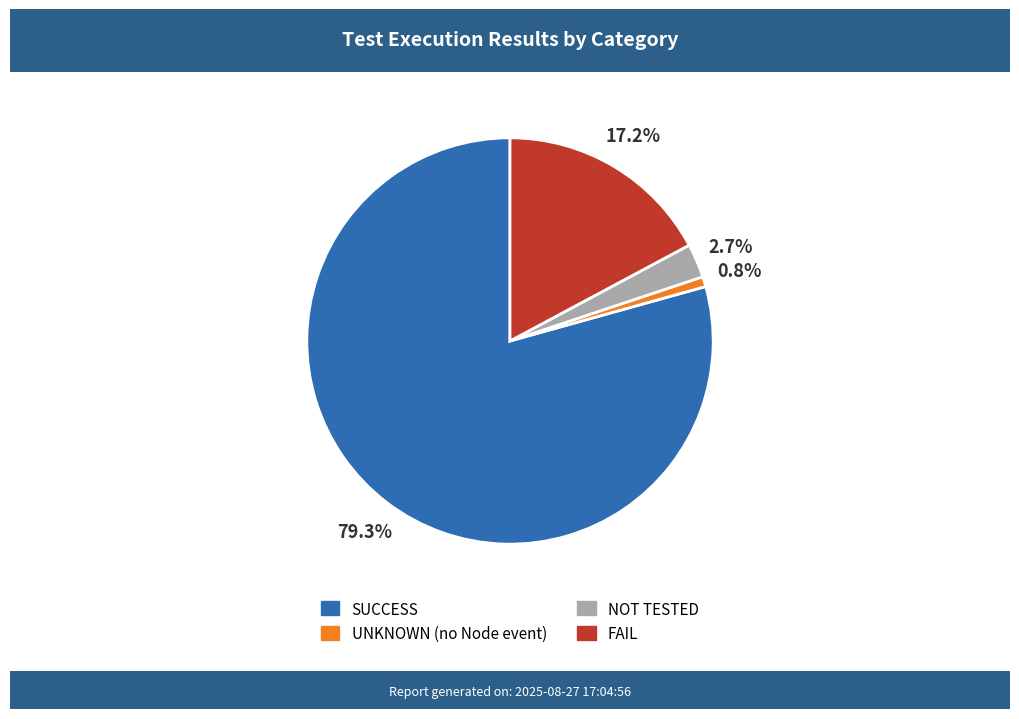

What percentage is the SUCCESS slice, to the nearest percent?

79%